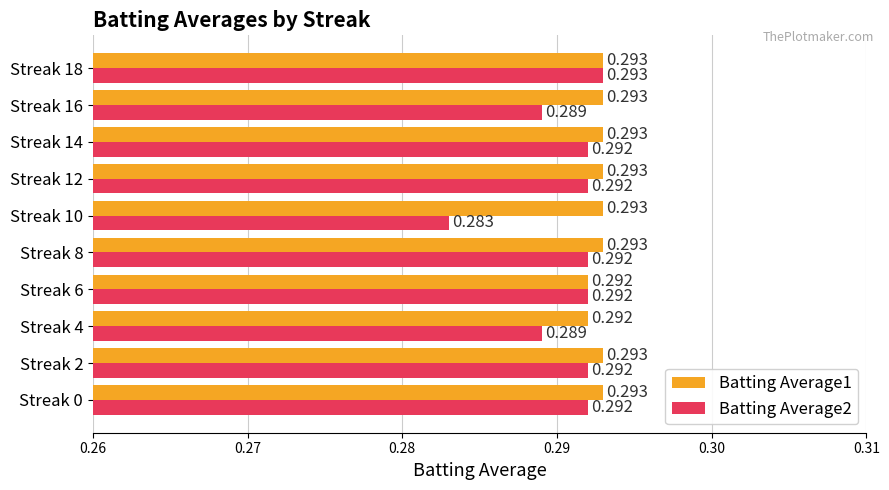

What is the highest value of the Batting Average1 series?

0.3